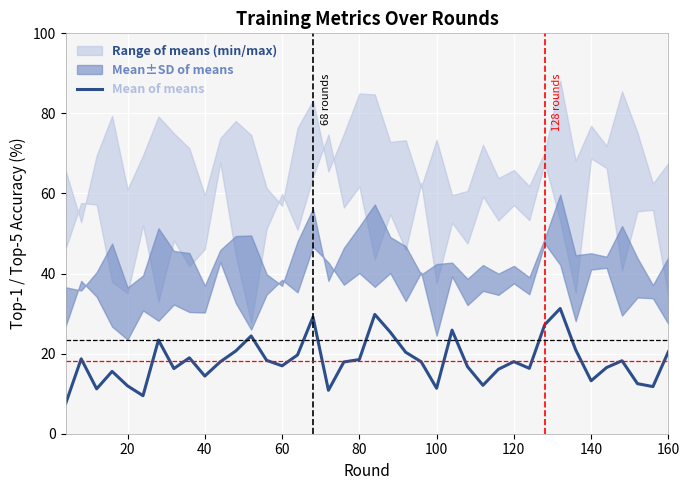

What is the lowest value of the Mean of means series?

7.6